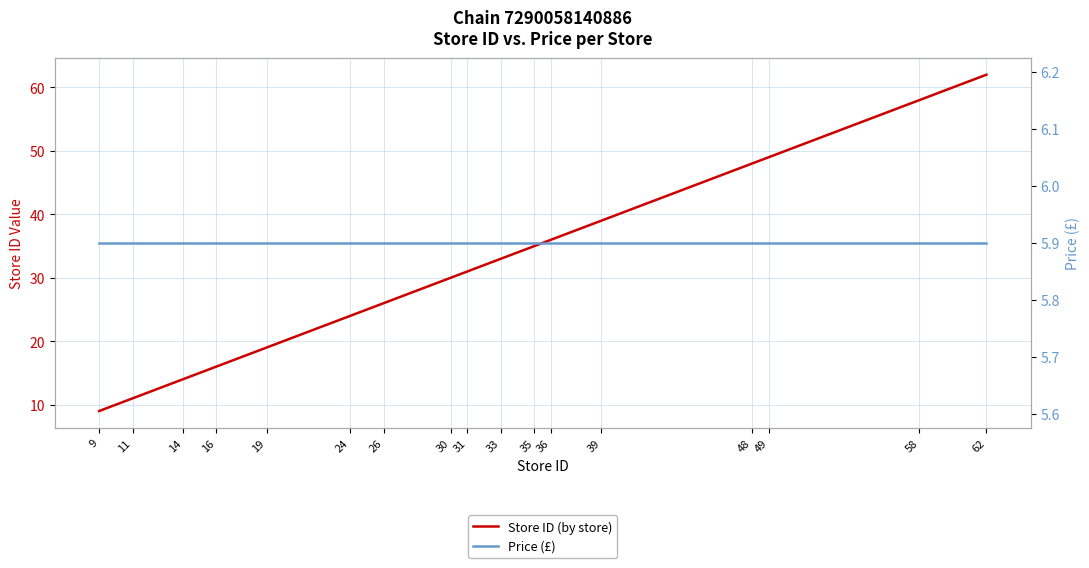

What is the maximum value shown in the chart?

62.0